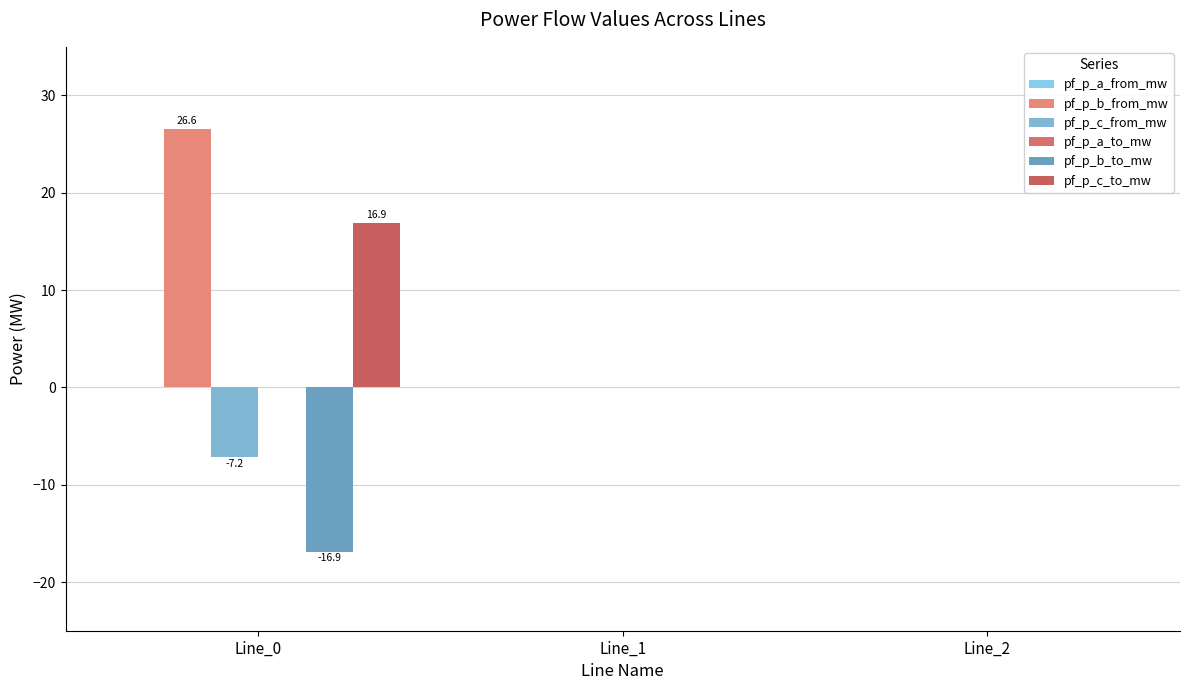

At which label is pf_p_b_to_mw closest to -8?

Line_1